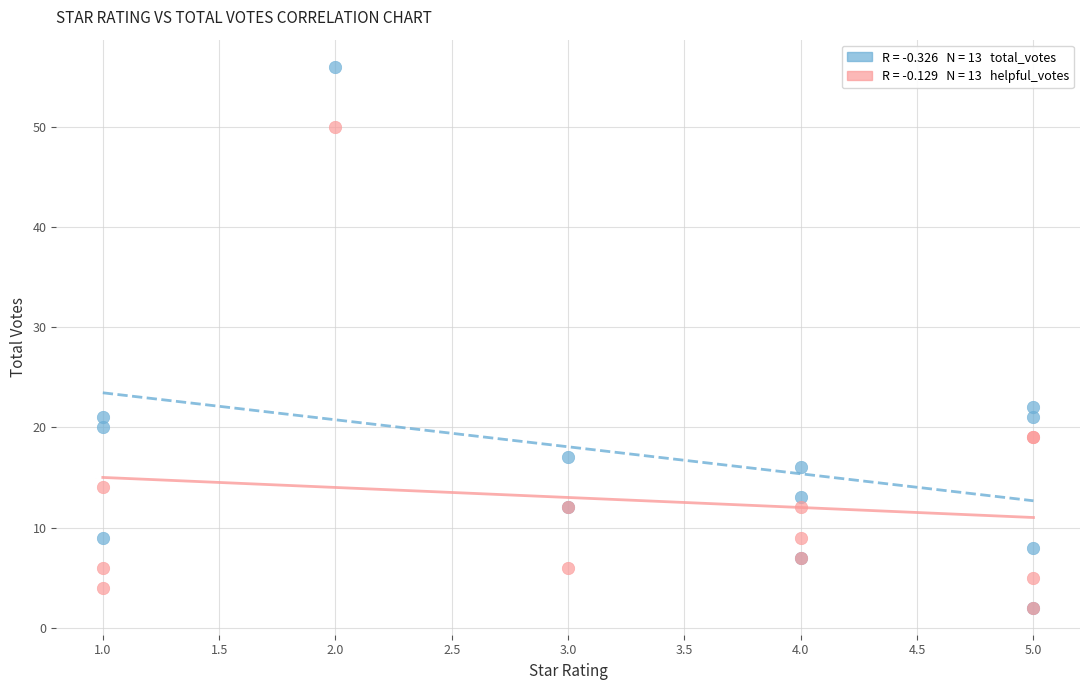

Across all series, what Y value is closest to 29?

22